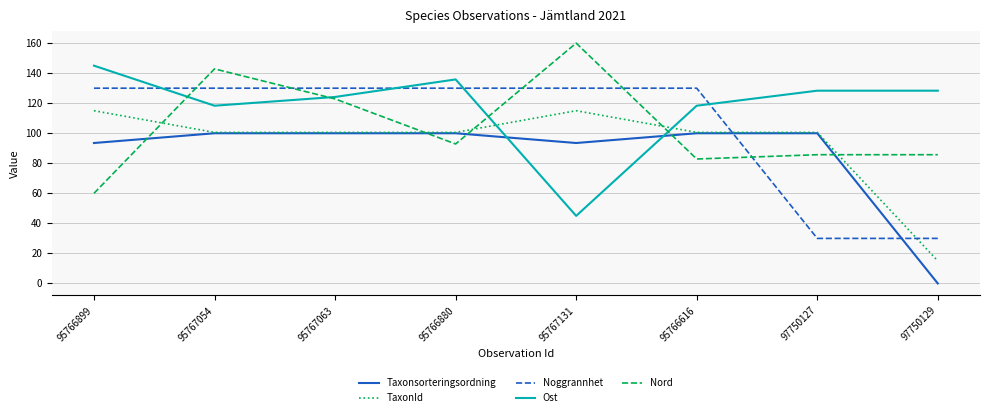

How many series are shown in this chart?

5